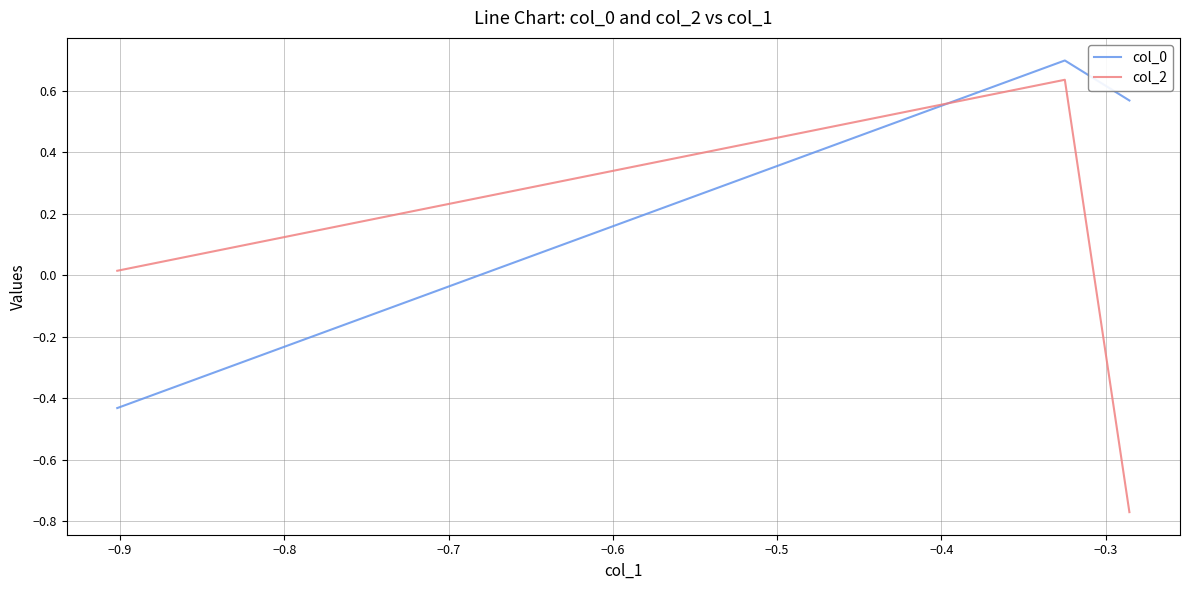

Rank the series by their average value, from lowest to highest.

col_2, col_0